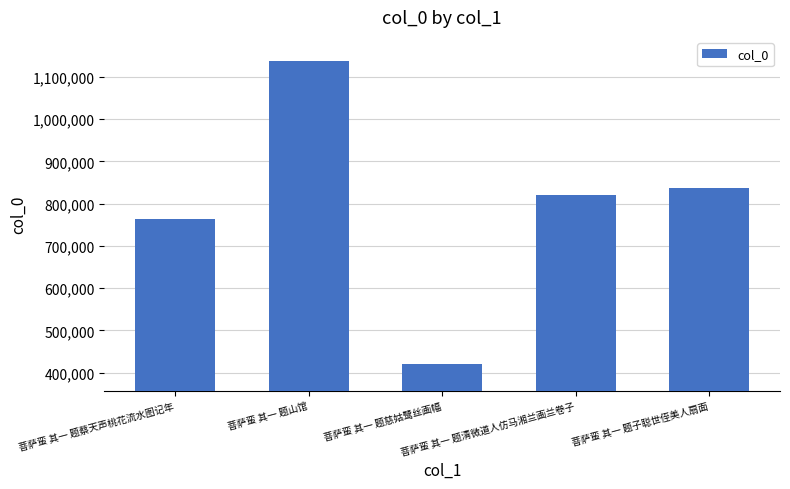

The chart shows a value of 764635 at 菩萨蛮 其一 题蔡天声桃花流水图记年. True or false?

True